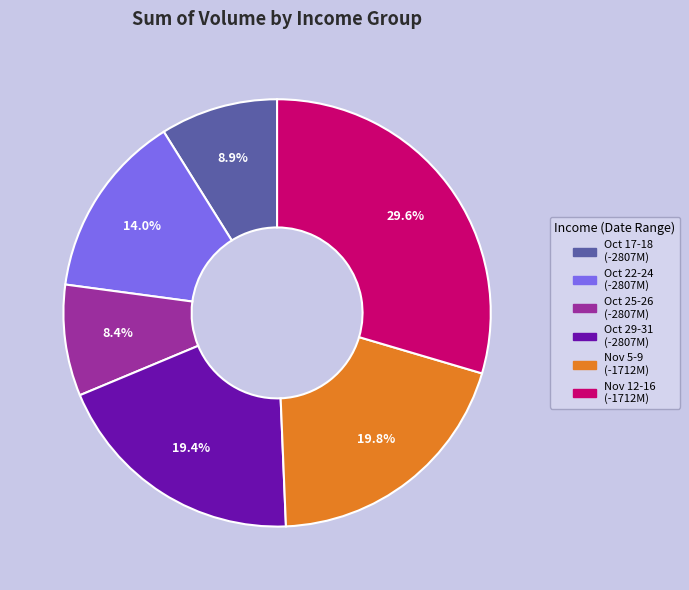

Is there any slice that represents more than half of the pie?

No